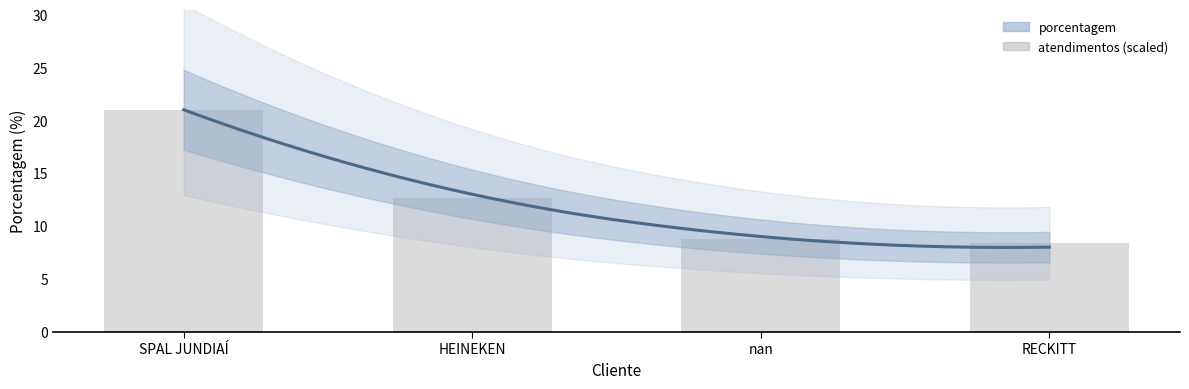

What is the average value?

12.7